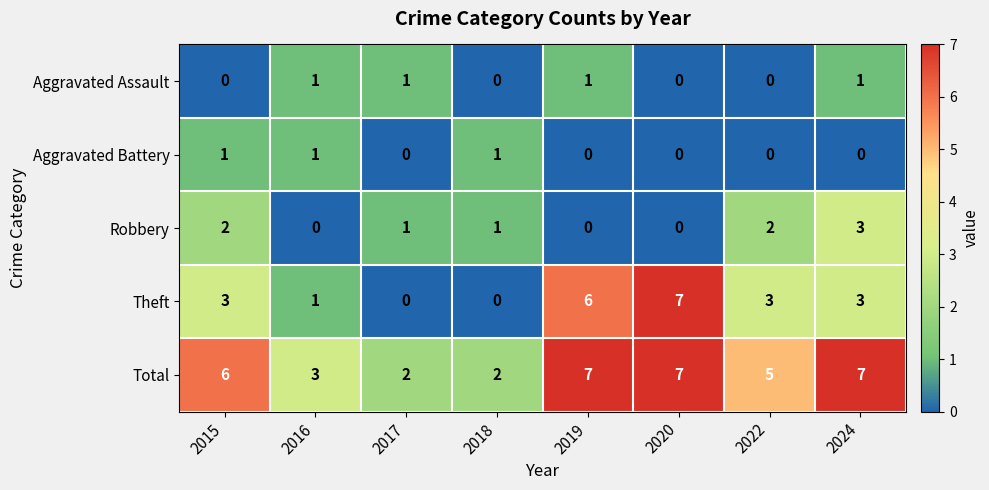

Read the Theft value at 2015.

3